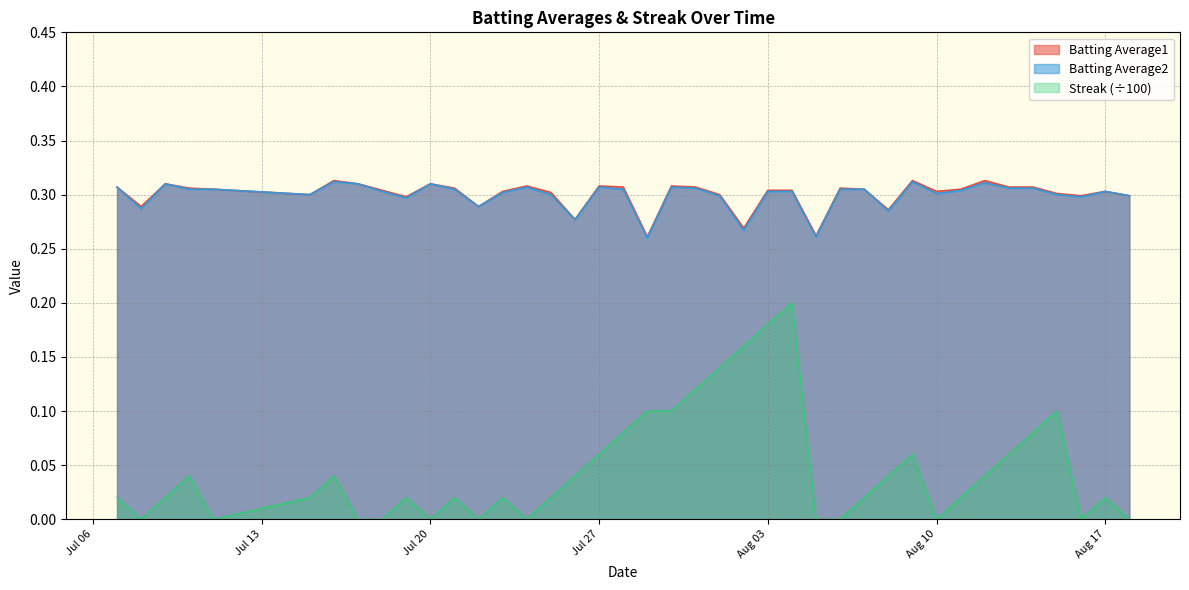

Is the value of Streak at 2010-08-02 greater than the value of Batting Average2 at 2010-07-25?

No